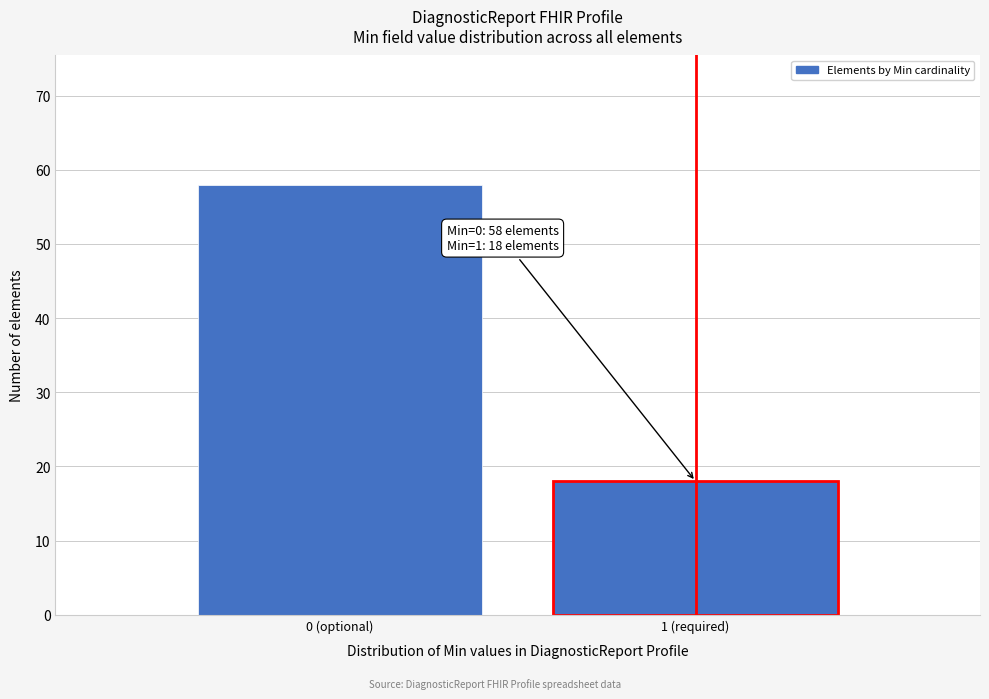

Reading left to right, what are all the values shown in this chart?

0 (optional)=58	1 (required)=18